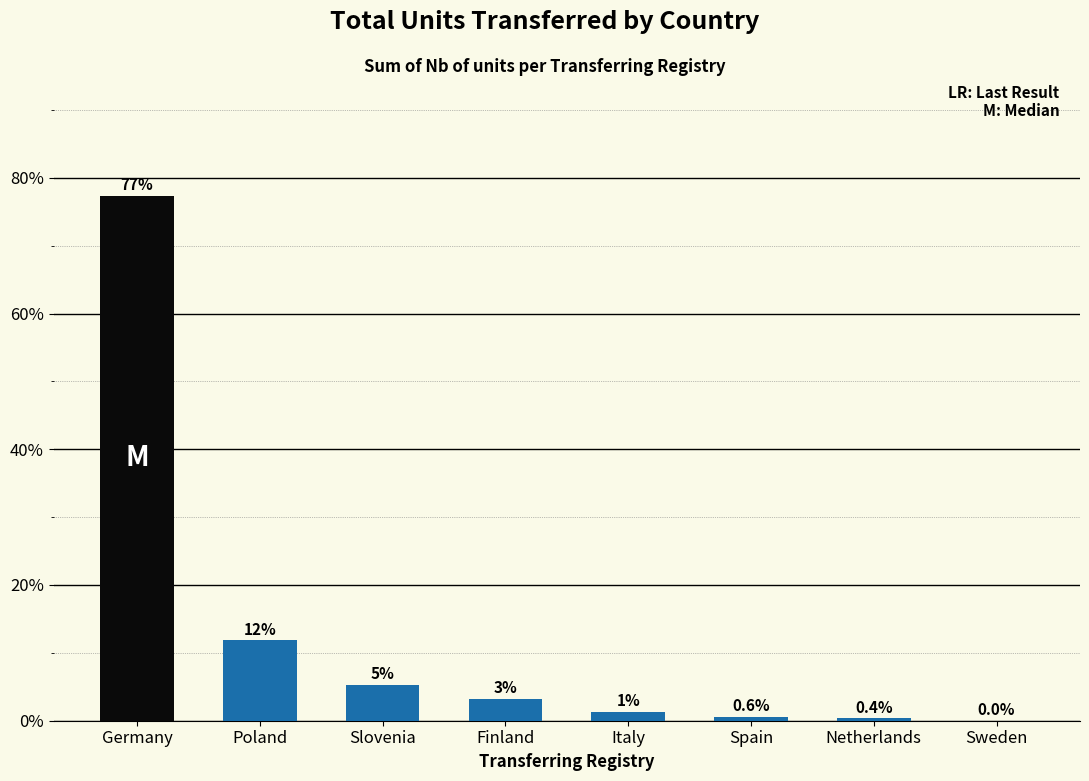

What is the greatest value displayed?

77.3